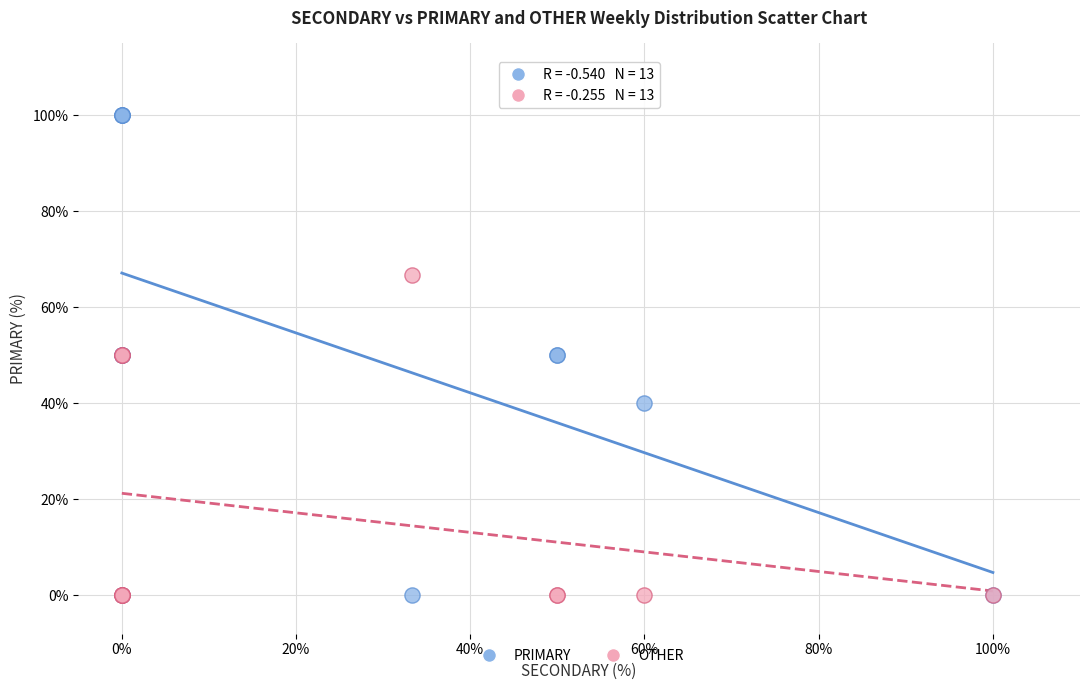

What are all the series names shown in the legend?

PRIMARY, OTHER